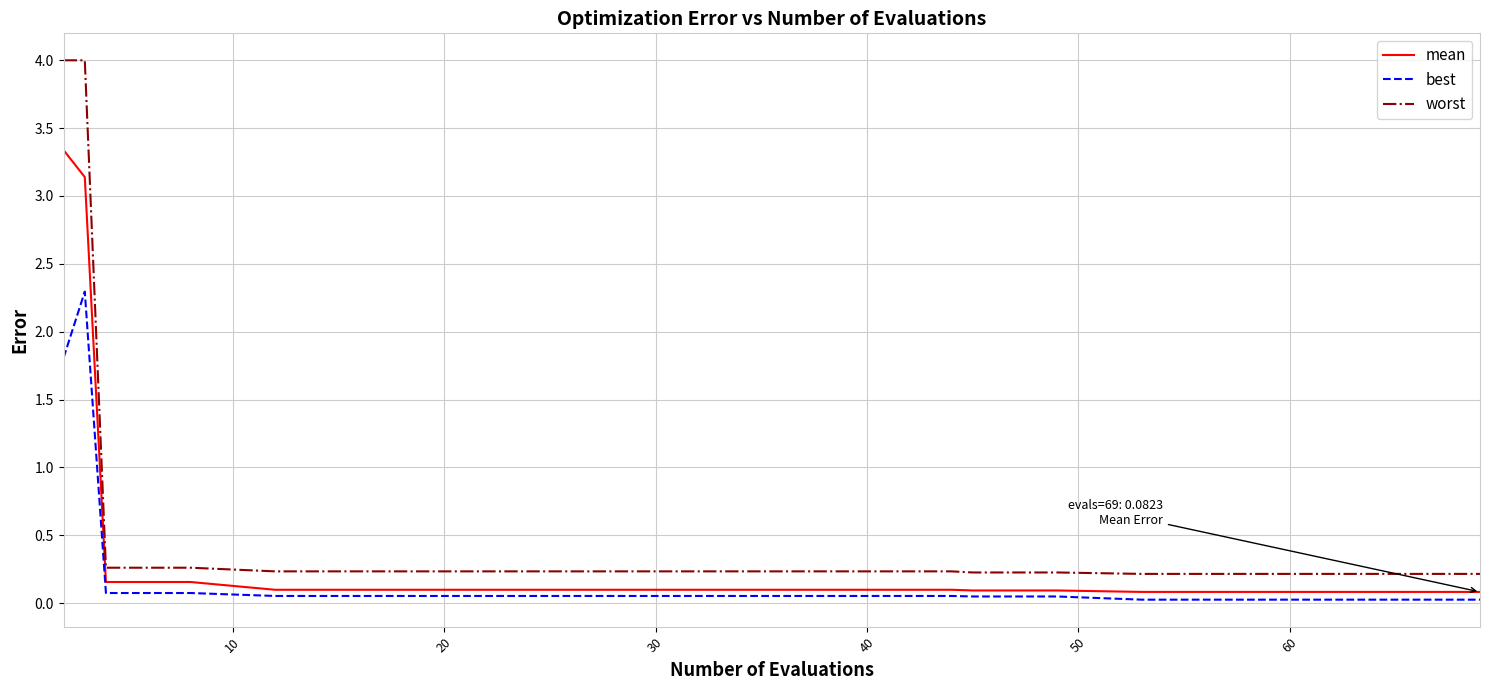

How many lines are shown in the chart?

3